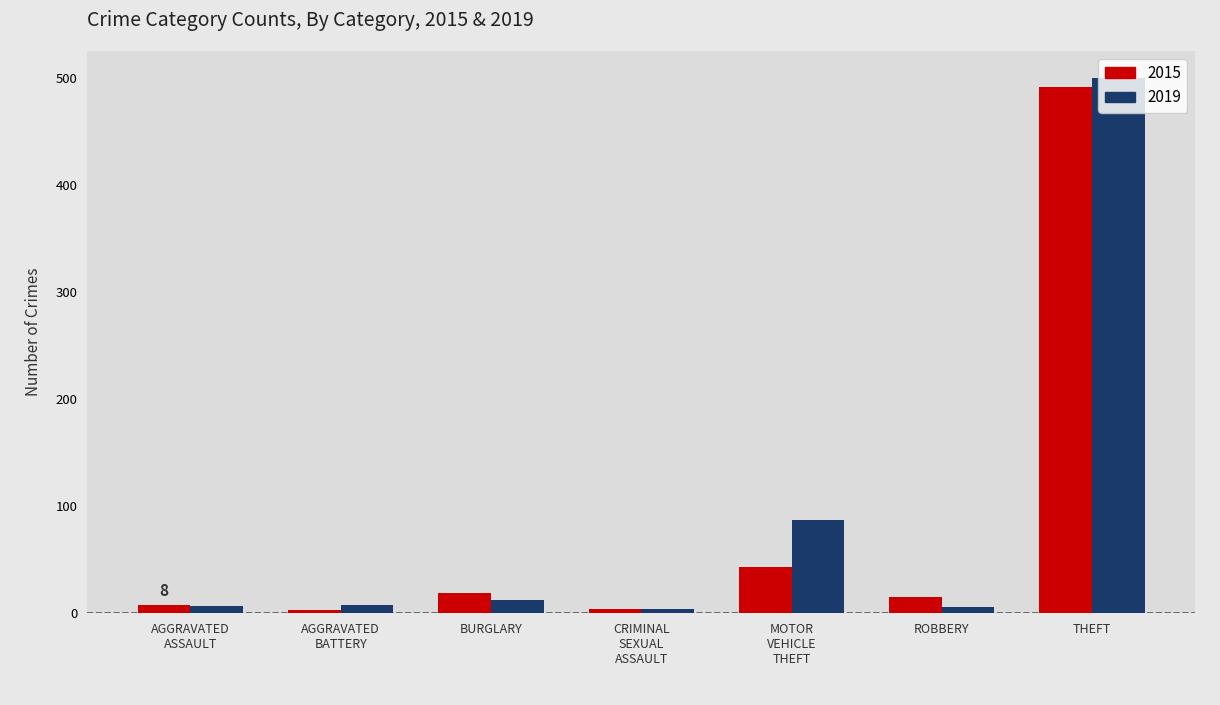

Are the bars horizontal?

No